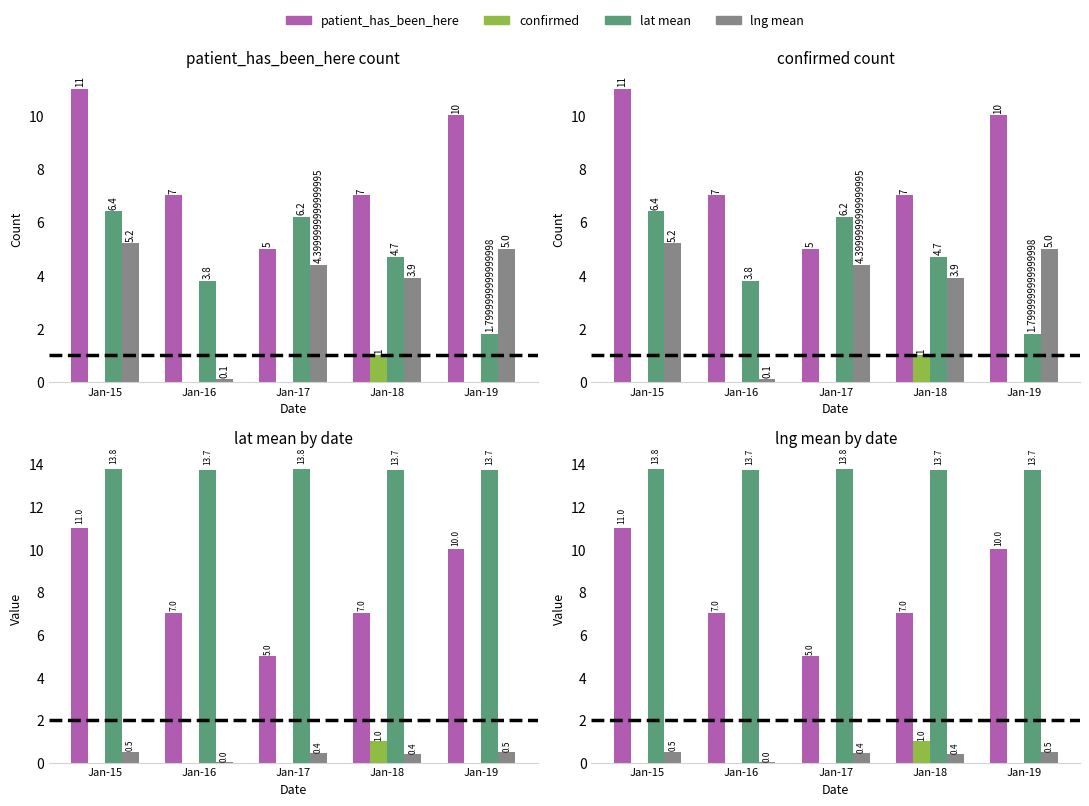

Does the chart contain stacked bars?

No